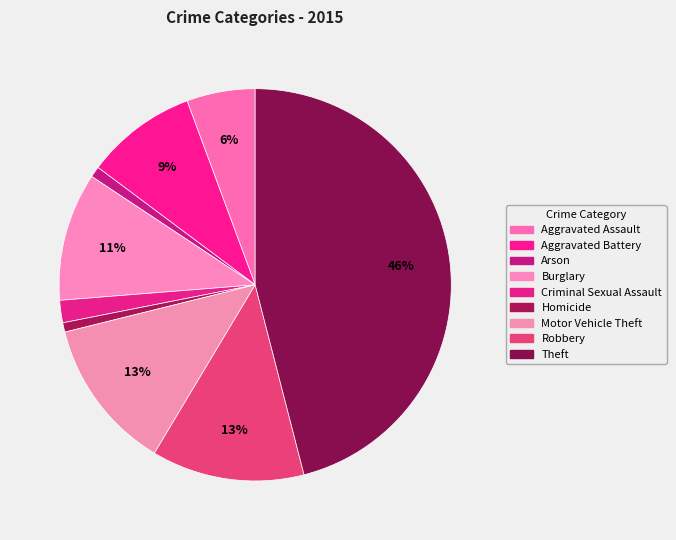

Is Aggravated Battery the majority of the pie?

No